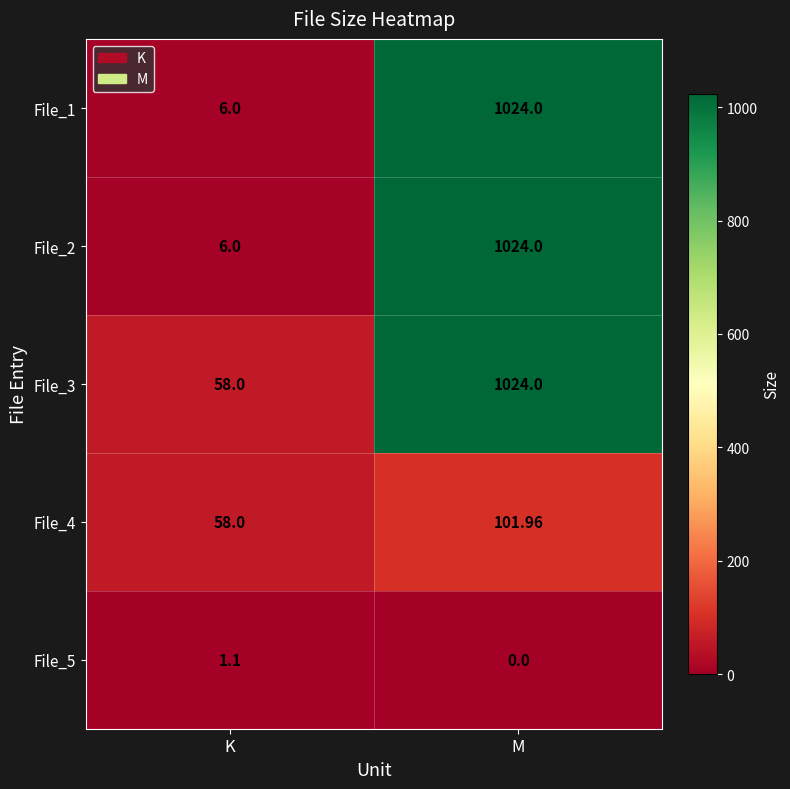

At which category is the sum across all series the highest?

M